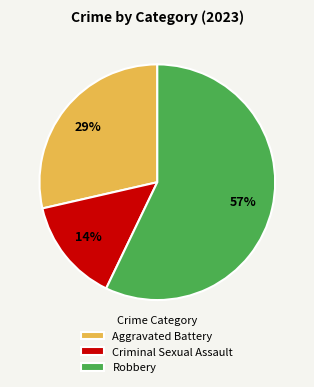

To the nearest percent, what is the difference between the largest and smallest slice percentages?

43%